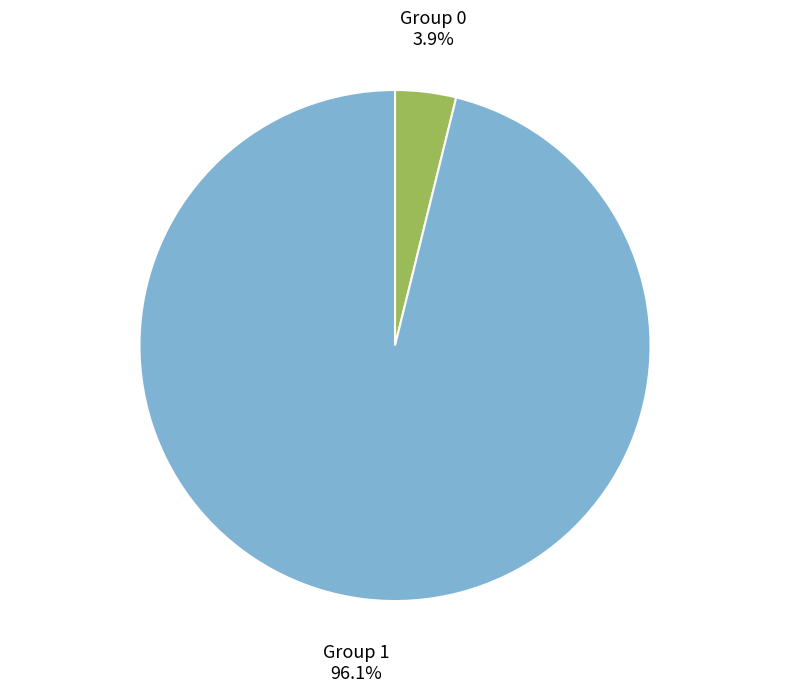

Is there a majority slice in this chart?

Yes